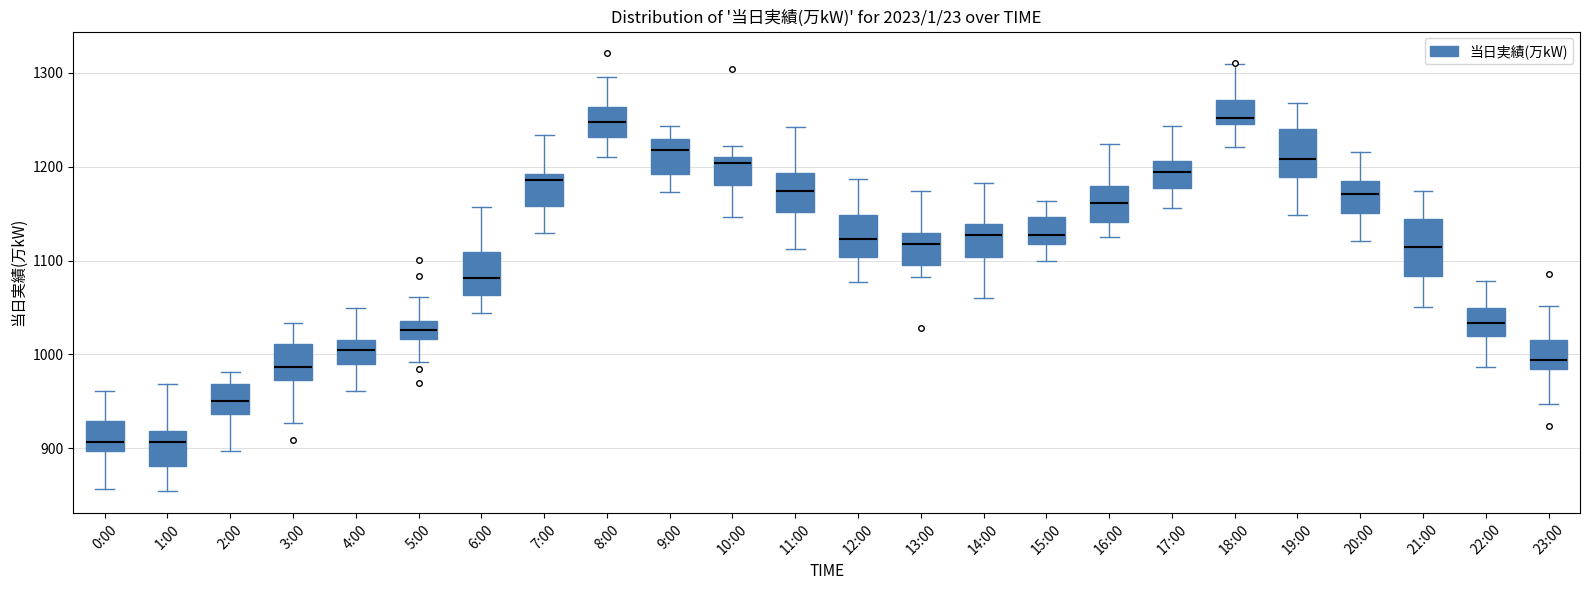

Reading left to right, transcribe this box plot: for each box, give where its median line is, the range the box spans, and where its two whiskers end, as read against the y-axis. The values are not printed on the chart, so give them approximately, as read against the axis.

0:00: median 910, box 900 to 930, whiskers 860 to 960
1:00: median 910, box 880 to 920, whiskers 850 to 970
2:00: median 950, box 940 to 970, whiskers 900 to 980
3:00: median 990, box 970 to 1010, whiskers 930 to 1030
4:00: median 1010 (inside the box), box 990 to 1010, whiskers 960 to 1050
5:00: median 1030, box 1020 to 1040, whiskers 990 to 1060
6:00: median 1080, box 1060 to 1110, whiskers 1040 to 1160
7:00: median 1190 (just below the box's upper edge), box 1160 to 1190, whiskers 1130 to 1230
8:00: median 1250, box 1230 to 1260, whiskers 1210 to 1300
9:00: median 1220, box 1190 to 1230, whiskers 1170 to 1240
10:00: median 1200, box 1180 to 1210, whiskers 1150 to 1220
11:00: median 1170, box 1150 to 1190, whiskers 1110 to 1240
12:00: median 1120, box 1100 to 1150, whiskers 1080 to 1190
13:00: median 1120, box 1100 to 1130, whiskers 1080 to 1170
14:00: median 1130, box 1100 to 1140, whiskers 1060 to 1180
15:00: median 1130, box 1120 to 1150, whiskers 1100 to 1160
16:00: median 1160, box 1140 to 1180, whiskers 1120 to 1220
17:00: median 1190, box 1180 to 1210, whiskers 1160 to 1240
18:00: median 1250 (just above the box's lower edge), box 1250 to 1270, whiskers 1220 to 1310
19:00: median 1210, box 1190 to 1240, whiskers 1150 to 1270
20:00: median 1170, box 1150 to 1180, whiskers 1120 to 1220
21:00: median 1110, box 1080 to 1140, whiskers 1050 to 1170
22:00: median 1030, box 1020 to 1050, whiskers 990 to 1080
23:00: median 990, box 980 to 1020, whiskers 950 to 1050